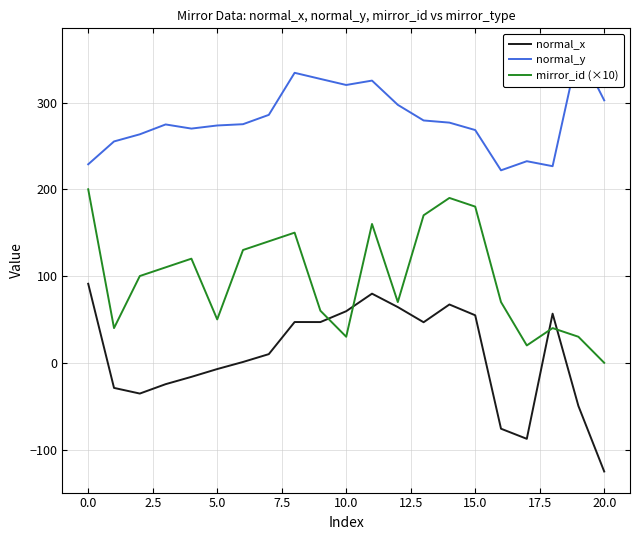

Is it true that mirror_id (×10) equals 7.6 at 10.0?

False